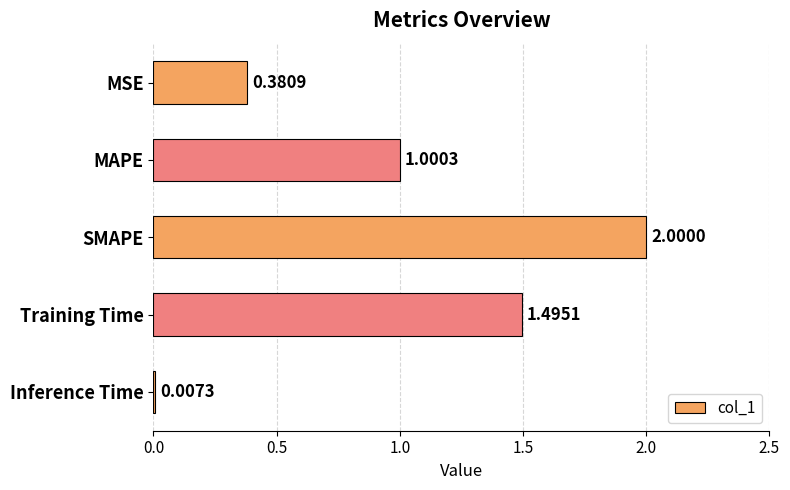

What is the sum of the values at SMAPE and Inference Time?

2.0